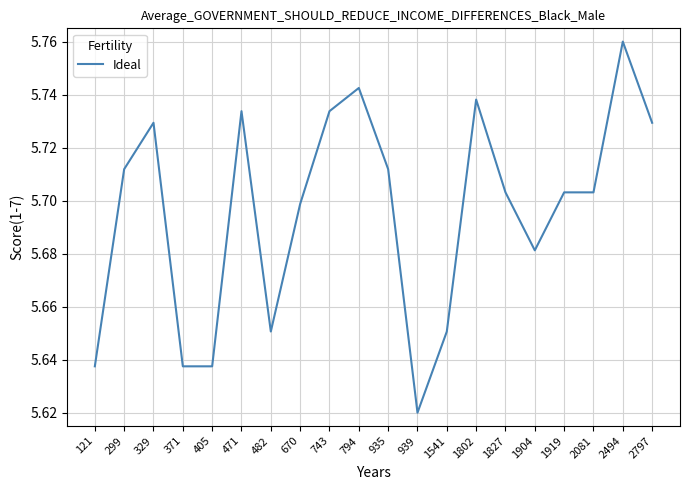

What is the ratio of the value at 743 to the value at 371?

1.0